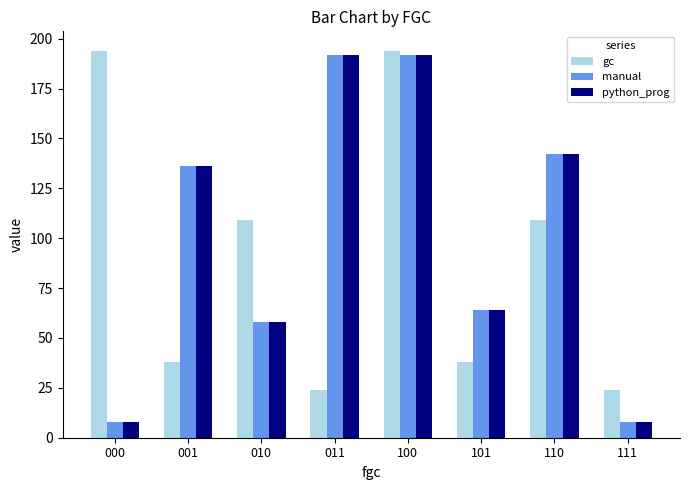

What is the maximum value shown in the chart?

194.0